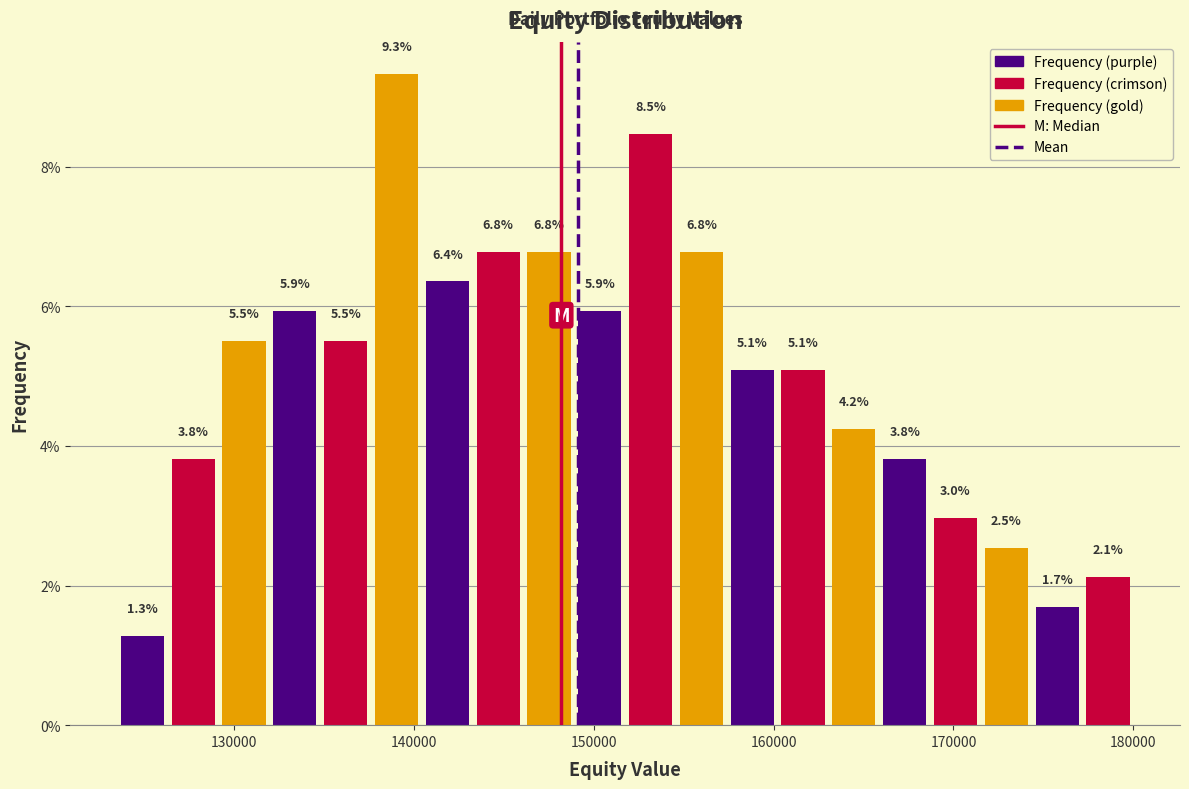

Read against the x-axis, roughly where is the centre of the tallest bar?

139000